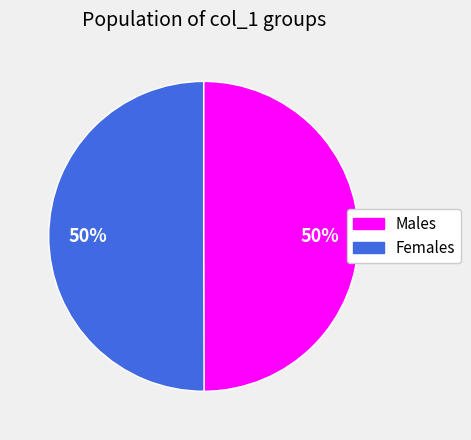

Count the number of slices in the pie.

2